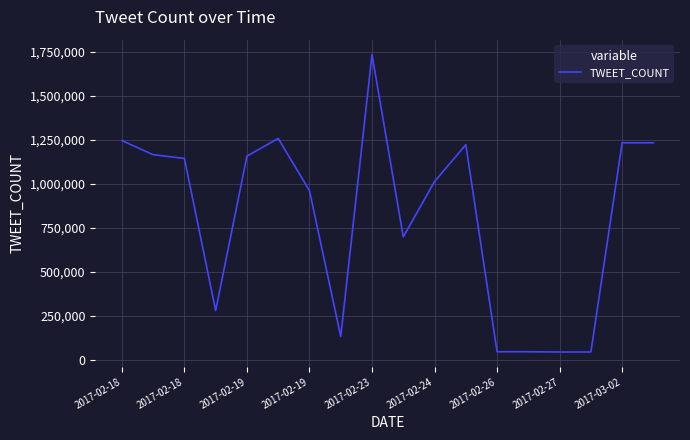

What is the difference between the maximum and minimum values?

1691510